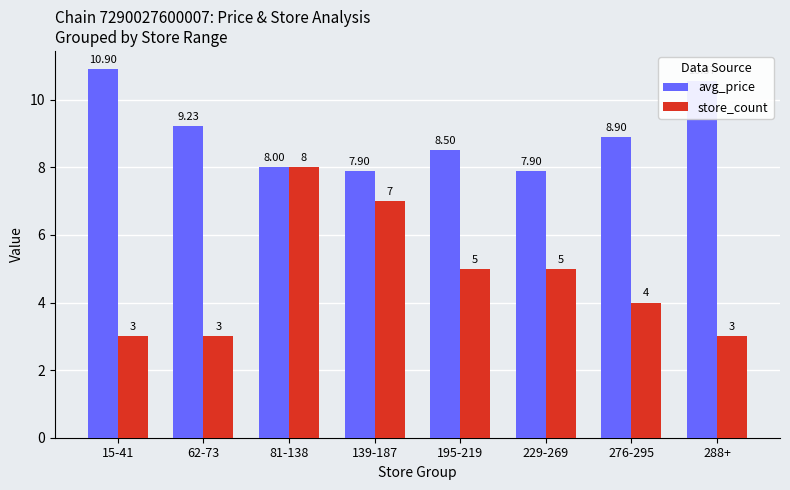

At which label is avg_price closest to 9?

276-295